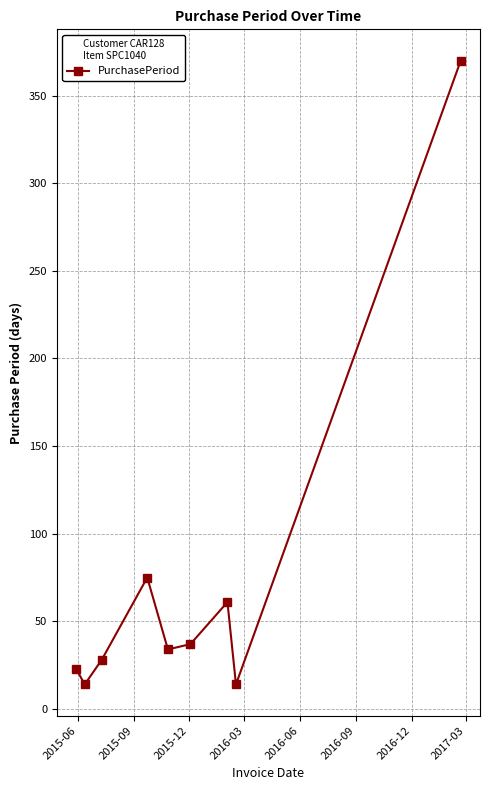

What is the sum of all values?

656